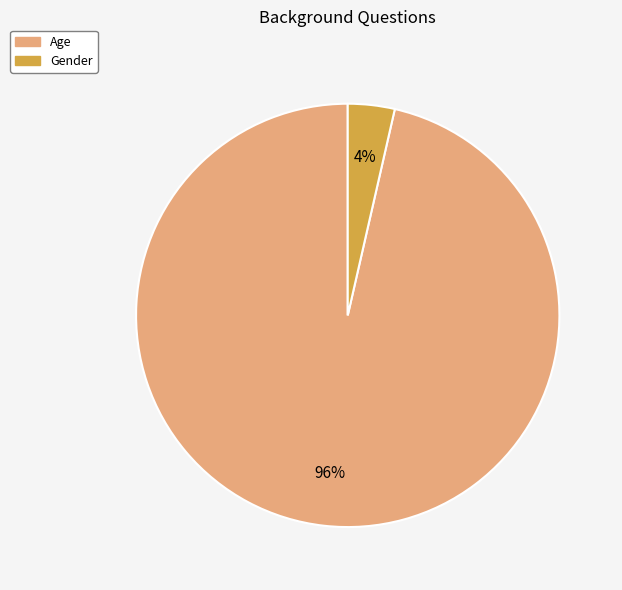

Does Age account for over 50% of the chart?

Yes